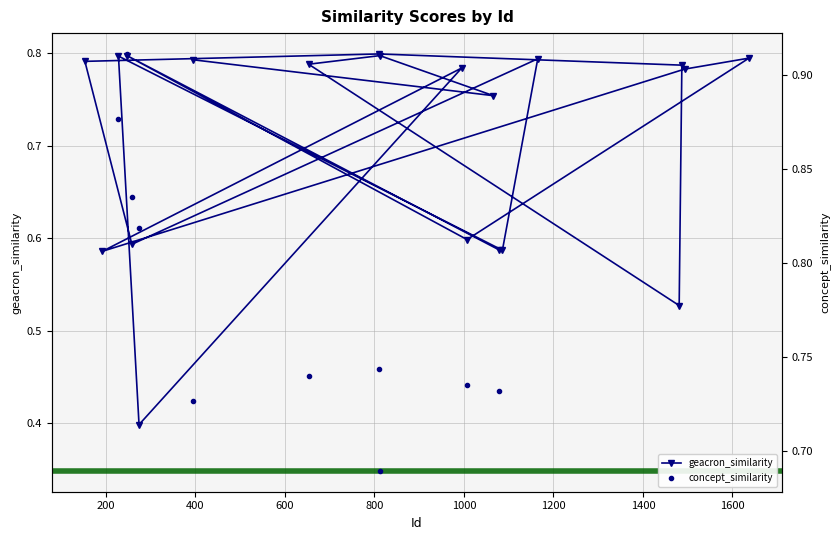

Reading left to right, list all the values displayed in this chart.

395=0.8	1066=0.8	812=0.8	653=0.8	1481=0.5	1487=0.8	810=0.8	153=0.8	258=0.6	1165=0.8	1086=0.6	228=0.8	274=0.4	995=0.8	192=0.6	1493=0.8	1637=0.8	1007=0.6	247=0.8	1078=0.6